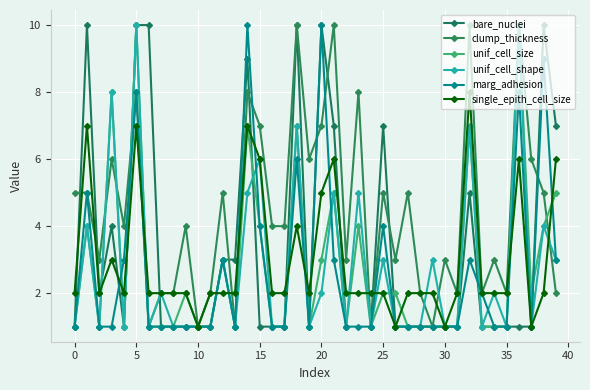

Between 22 and 32, which is larger?

32